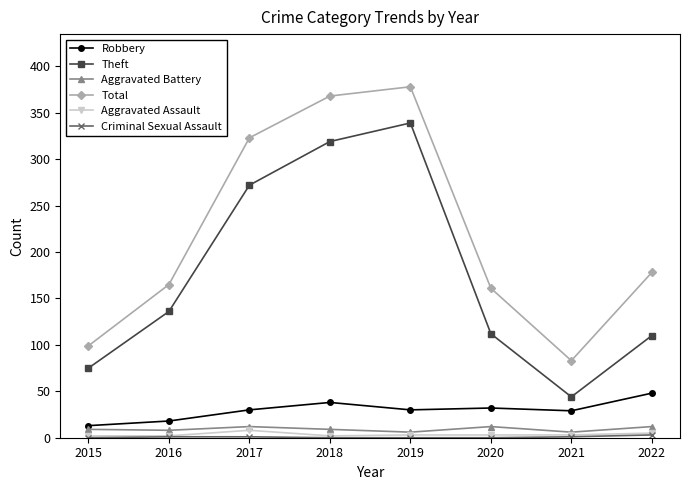

Is the value of Theft at 2022 greater than the value of Aggravated Battery at 2022?

Yes